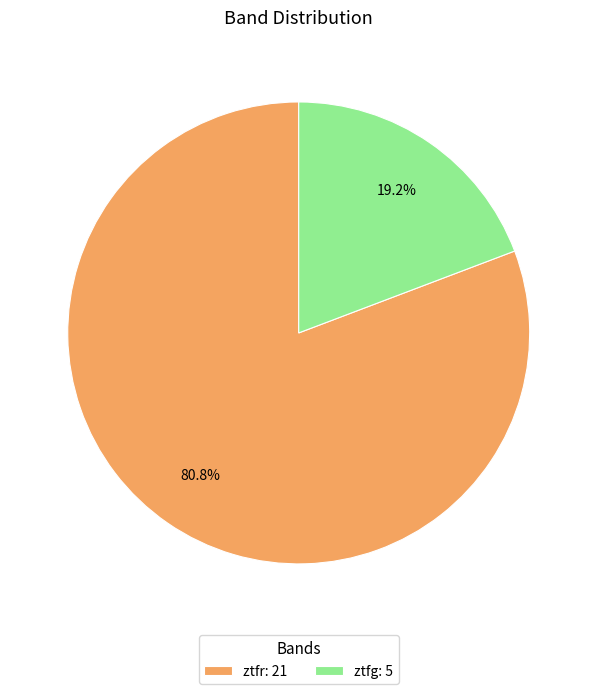

To the nearest percent, what portion does ztfr represent?

81%